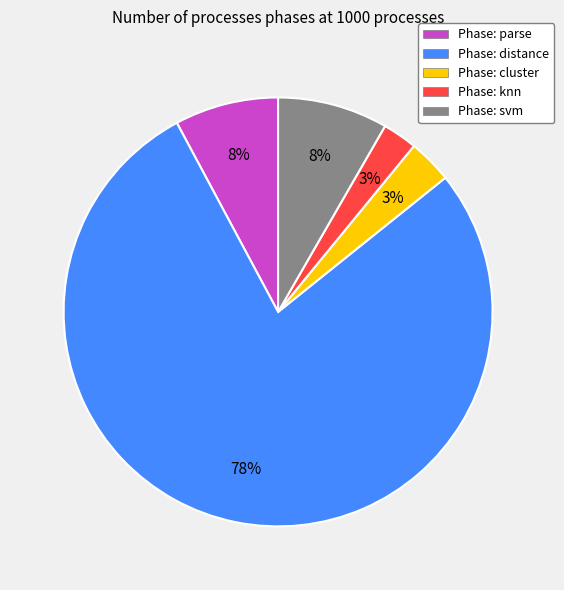

What is the ratio of the value at Phase: cluster to the value at Phase: svm?

0.4